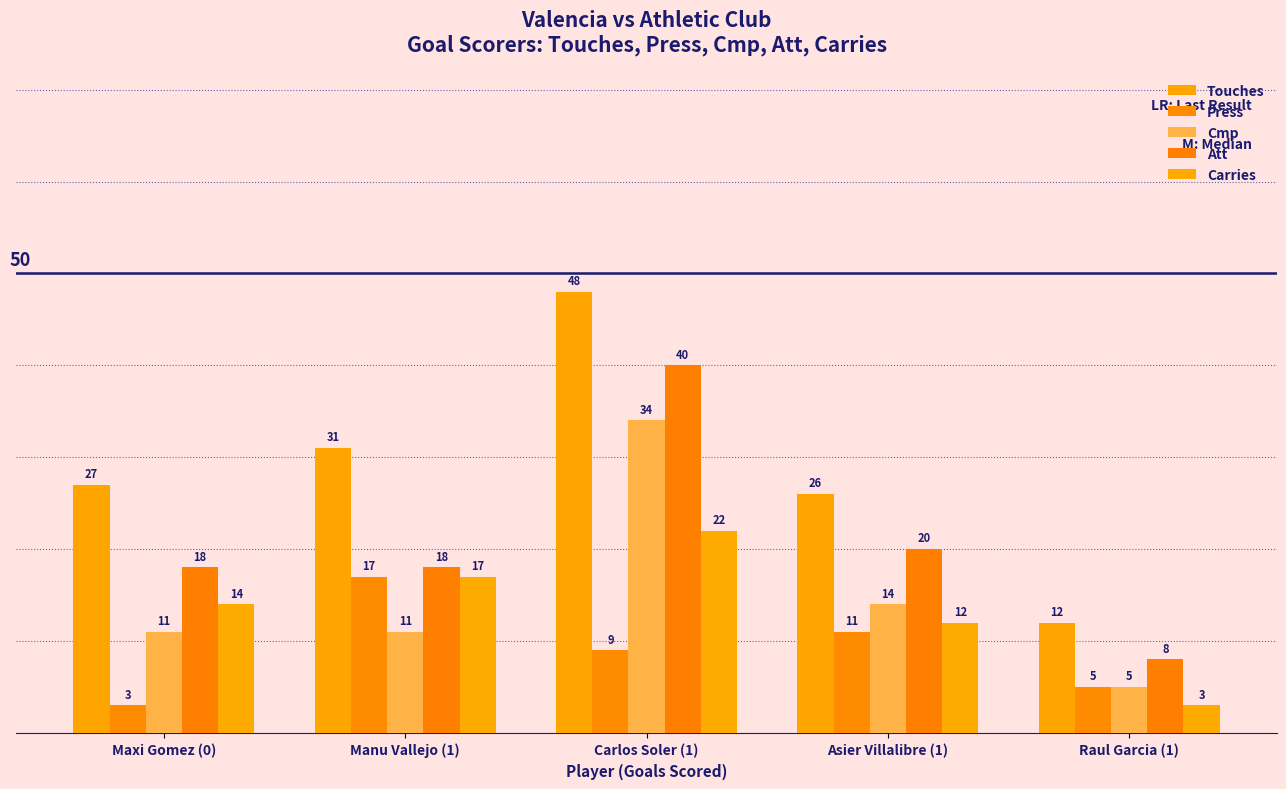

What is the average value of the Carries series?

14